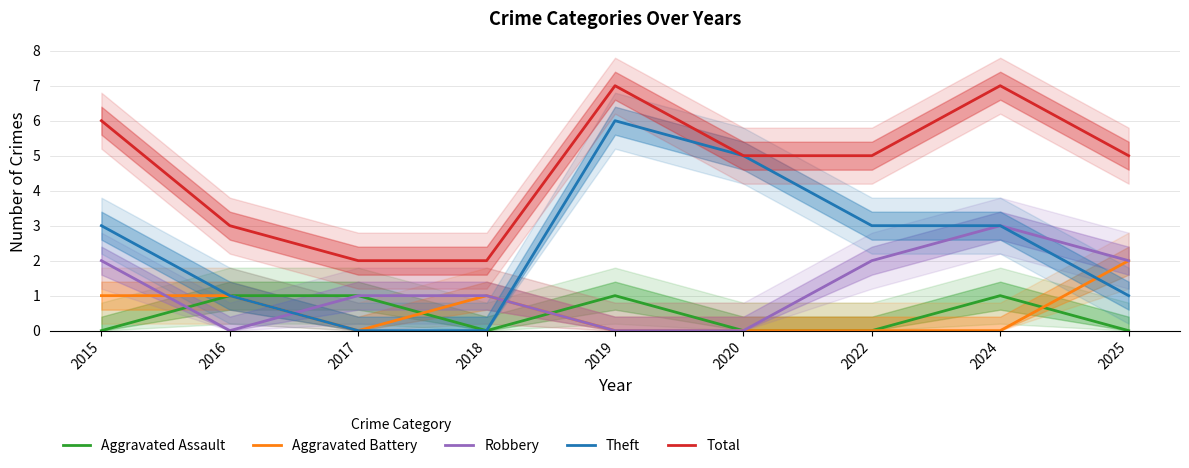

How many interior local valleys does the Aggravated Battery series have?

1